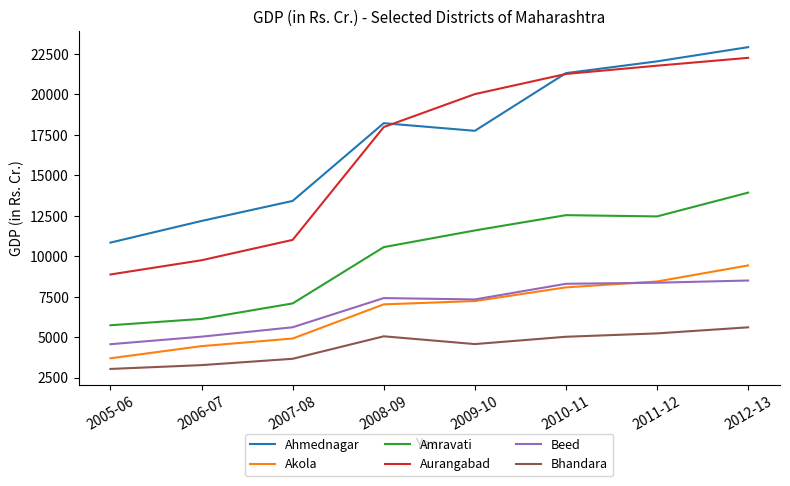

At which category does Ahmednagar reach its first local peak?

2008-09